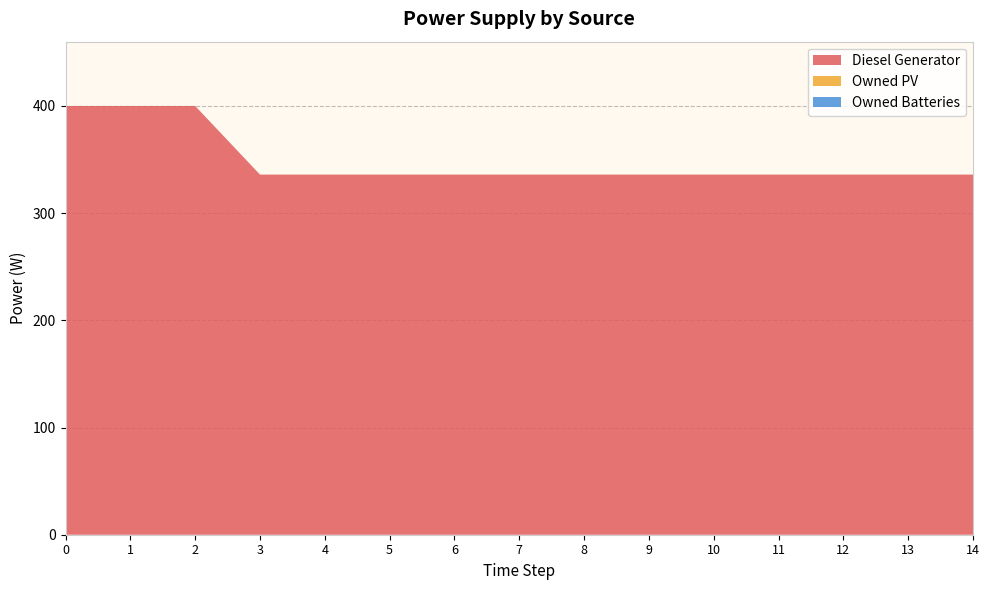

Reading left to right, extract all data points from this chart.

Diesel Generator: 400	400	400	336	336	336	336	336	336	336	336	336	336	336	336
Owned PV: 0	0	0	0	0	0	0	0	0	0	0	0	0	0	0
Owned Batteries: 0	0	0	0	0	0	0	0	0	0	0	0	0	0	0